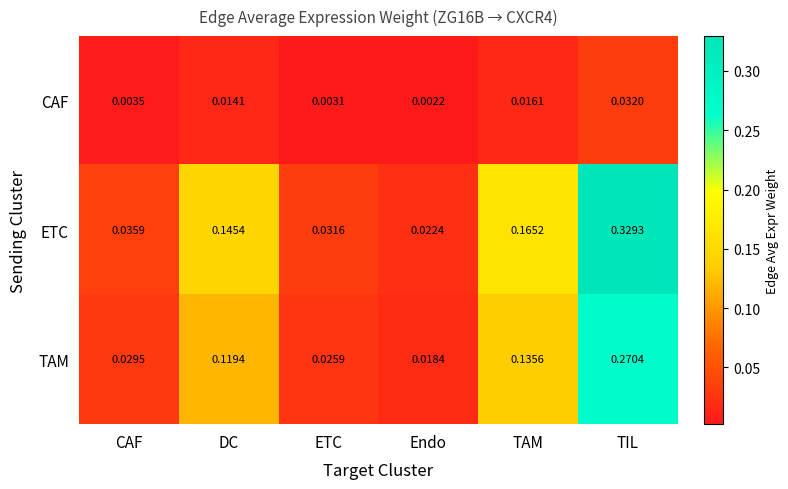

Count the number of categories in the chart.

6